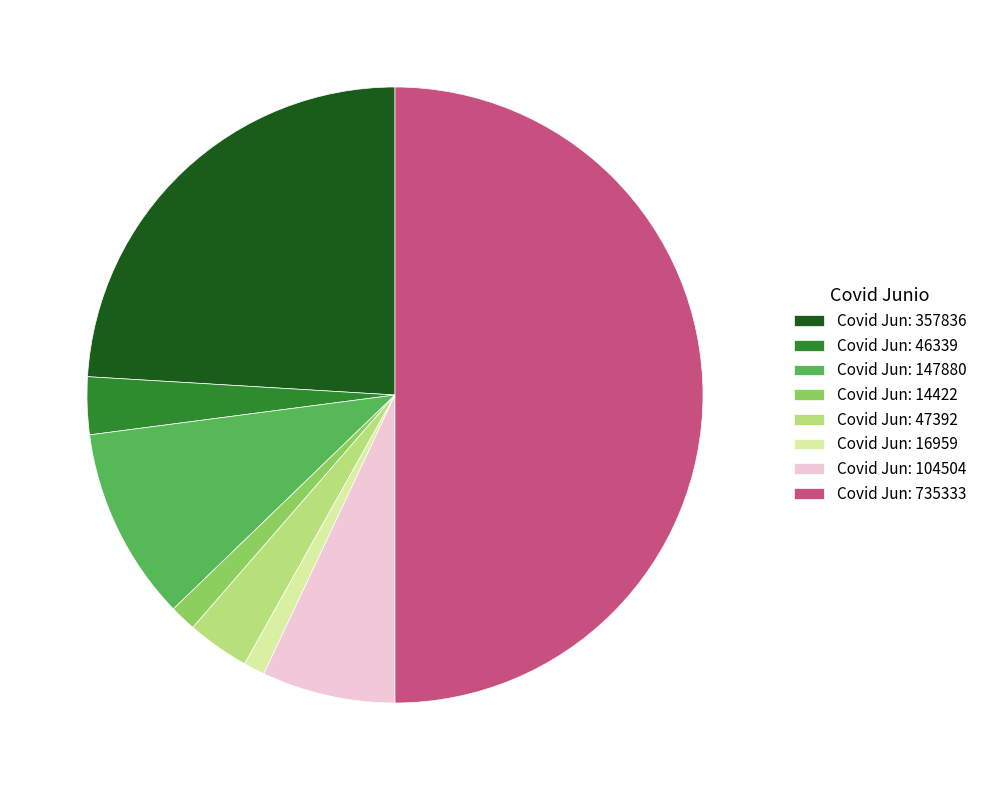

Does Covid Jun: 357836 account for over 50% of the chart?

No